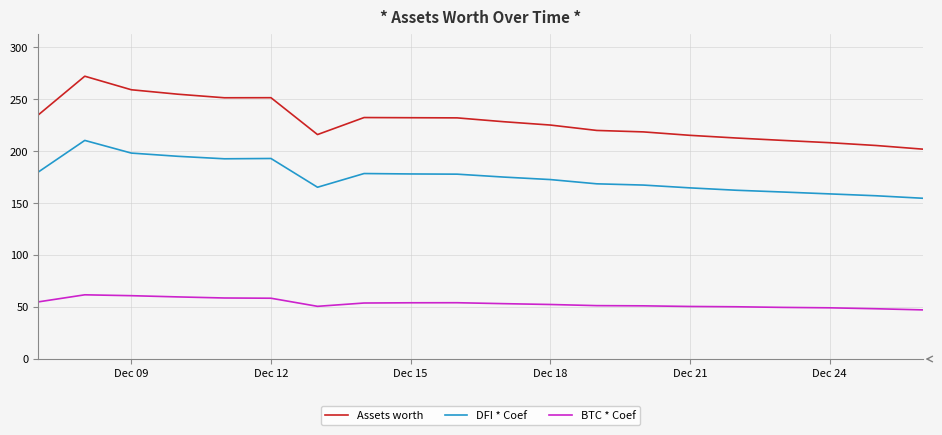

How many lines are shown in the chart?

3